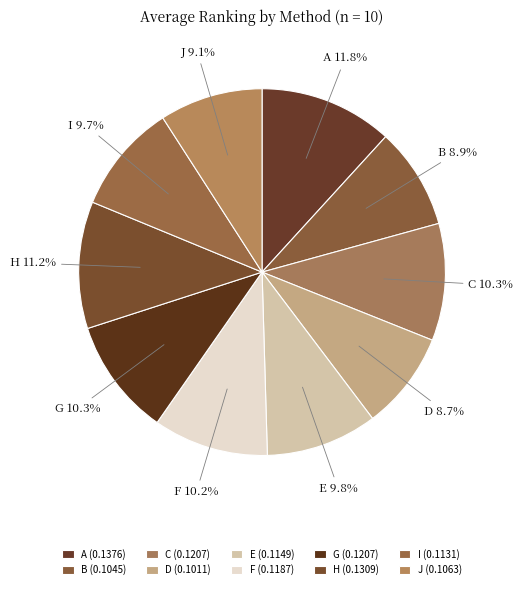

What portion of the pie excludes D?

91.3%